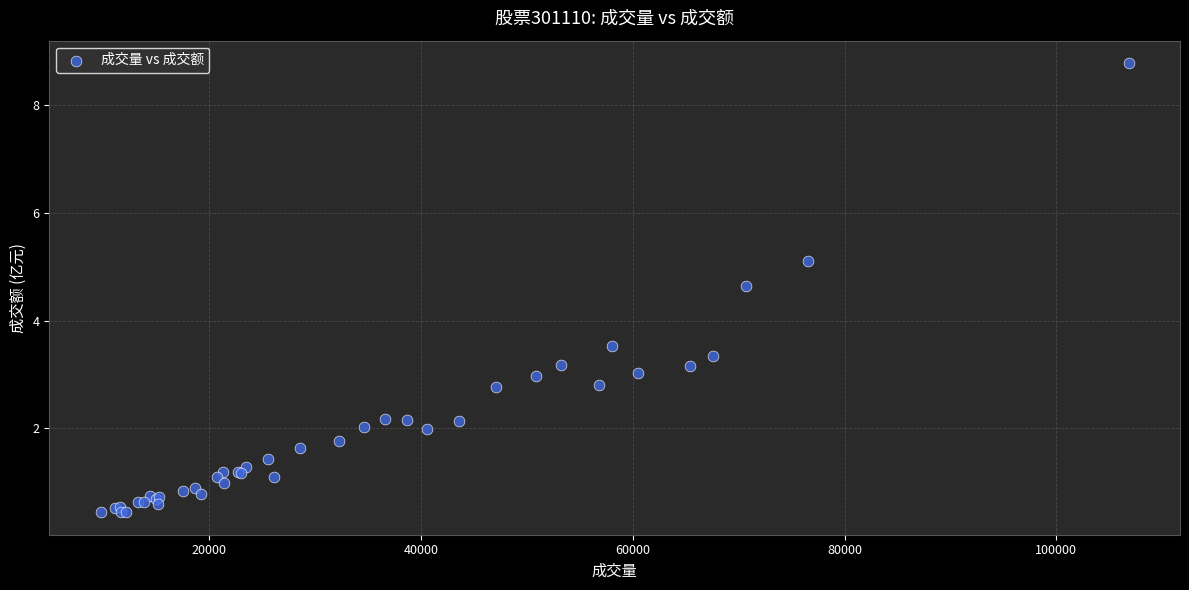

What Y value in the scatter plot is closest to 4?

3.5